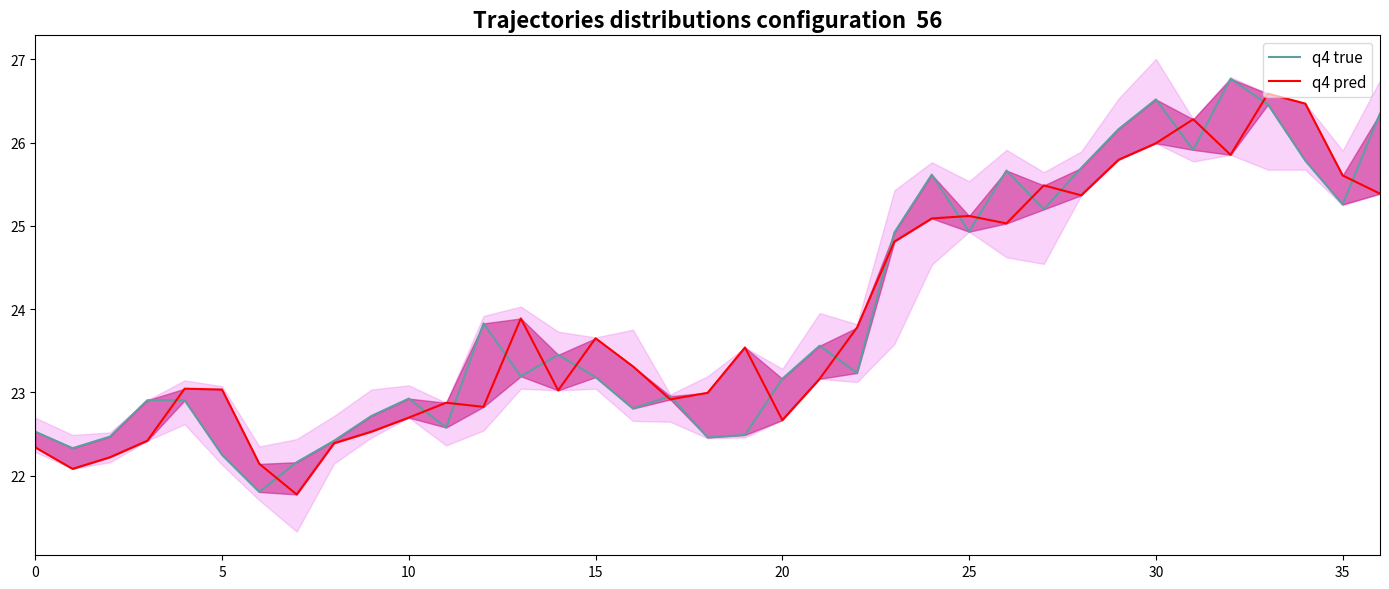

How many intersections are there between q4 pred and q4 true?

20